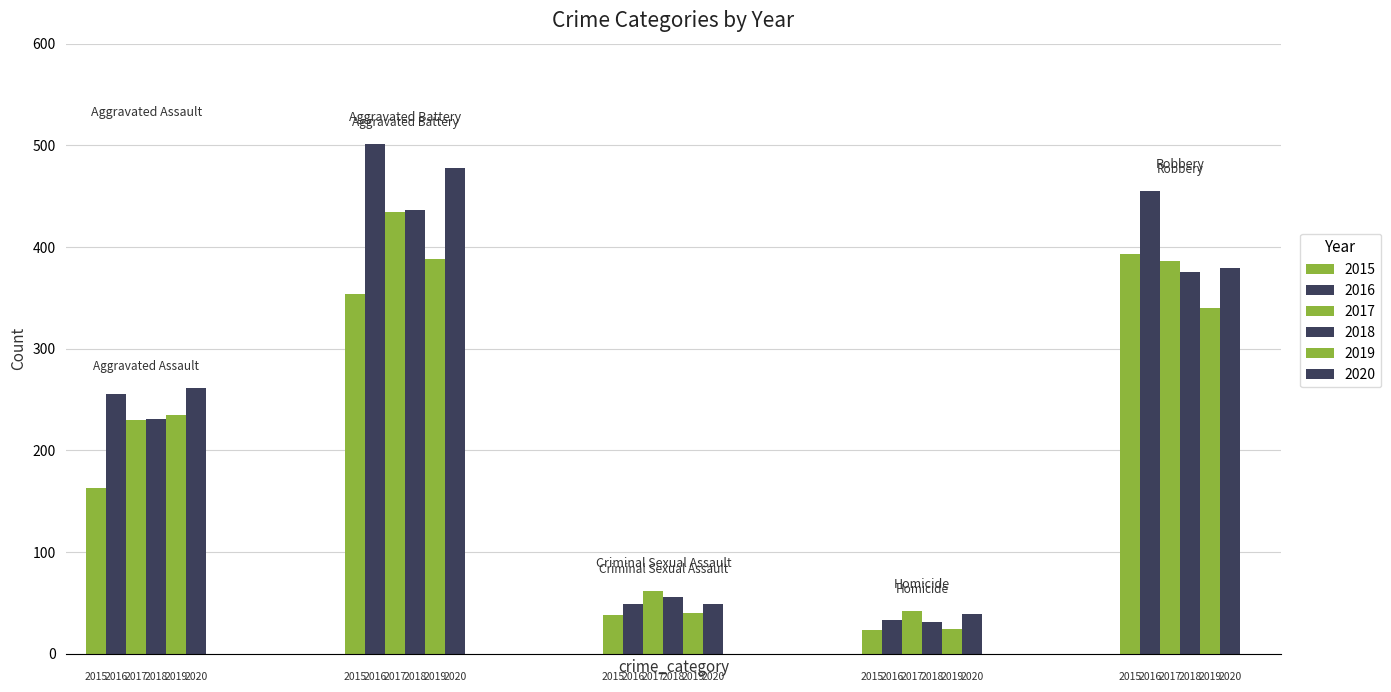

Reading left to right, extract all data points from this chart.

2015: Aggravated Assault=163	Aggravated Battery=354	Criminal Sexual Assault=38	Homicide=23	Robbery=393
2016: Aggravated Assault=255	Aggravated Battery=501	Criminal Sexual Assault=49	Homicide=33	Robbery=455
2017: Aggravated Assault=230	Aggravated Battery=434	Criminal Sexual Assault=62	Homicide=42	Robbery=386
2018: Aggravated Assault=231	Aggravated Battery=436	Criminal Sexual Assault=56	Homicide=31	Robbery=375
2019: Aggravated Assault=235	Aggravated Battery=388	Criminal Sexual Assault=40	Homicide=24	Robbery=340
2020: Aggravated Assault=261	Aggravated Battery=478	Criminal Sexual Assault=49	Homicide=39	Robbery=379